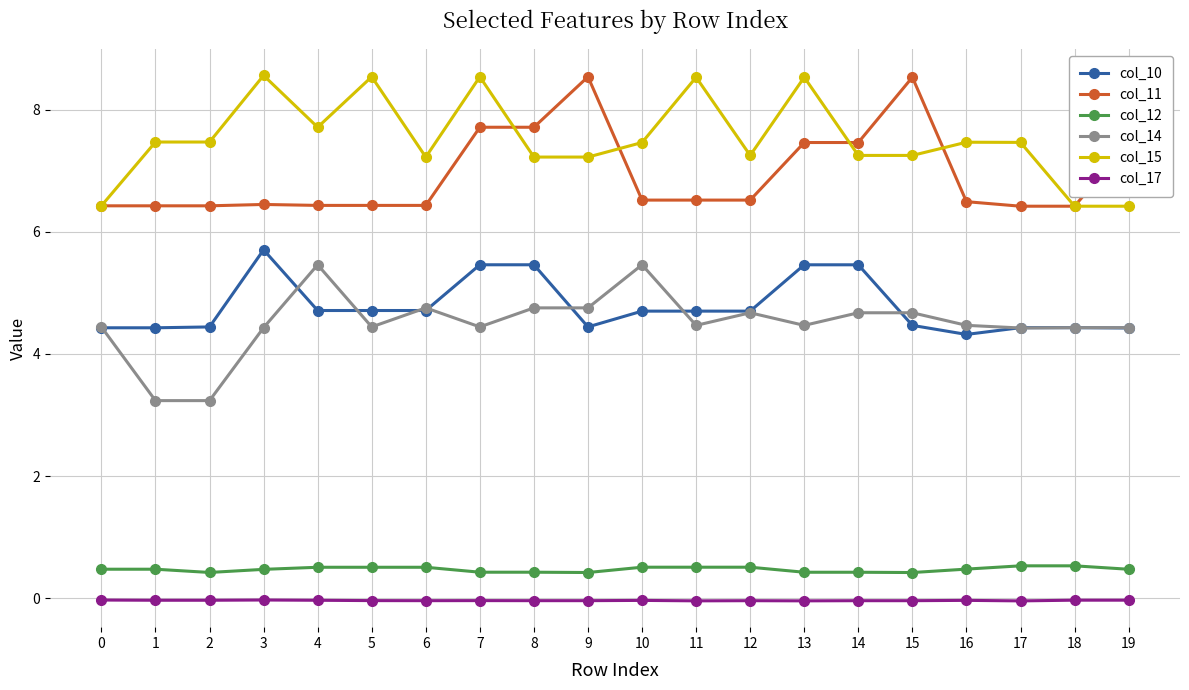

How many lines are shown in the chart?

6